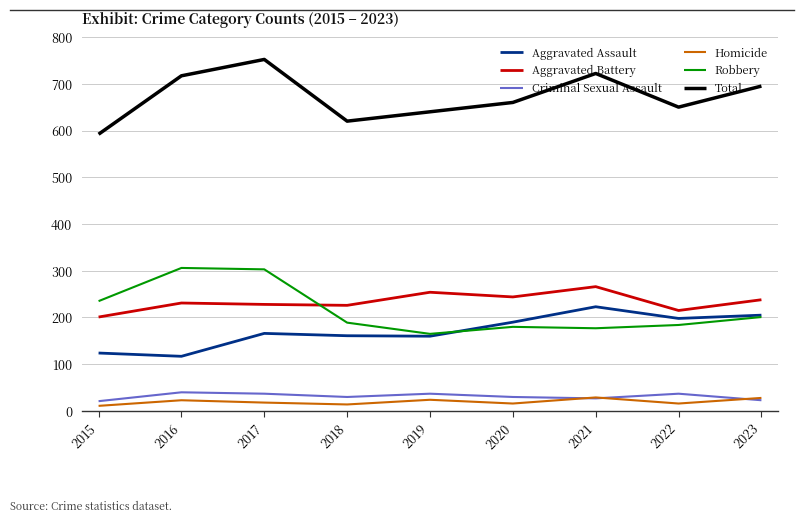

At 2022, list the series in order from smallest to largest.

Homicide, Criminal Sexual Assault, Robbery, Aggravated Assault, Aggravated Battery, Total